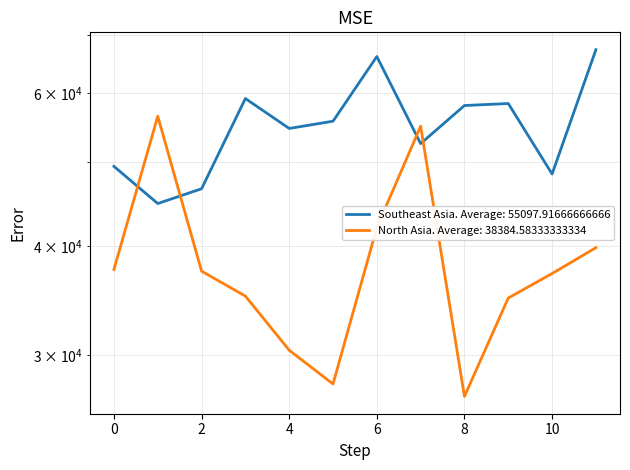

How many values in the North Asia series exceed 37453?

5